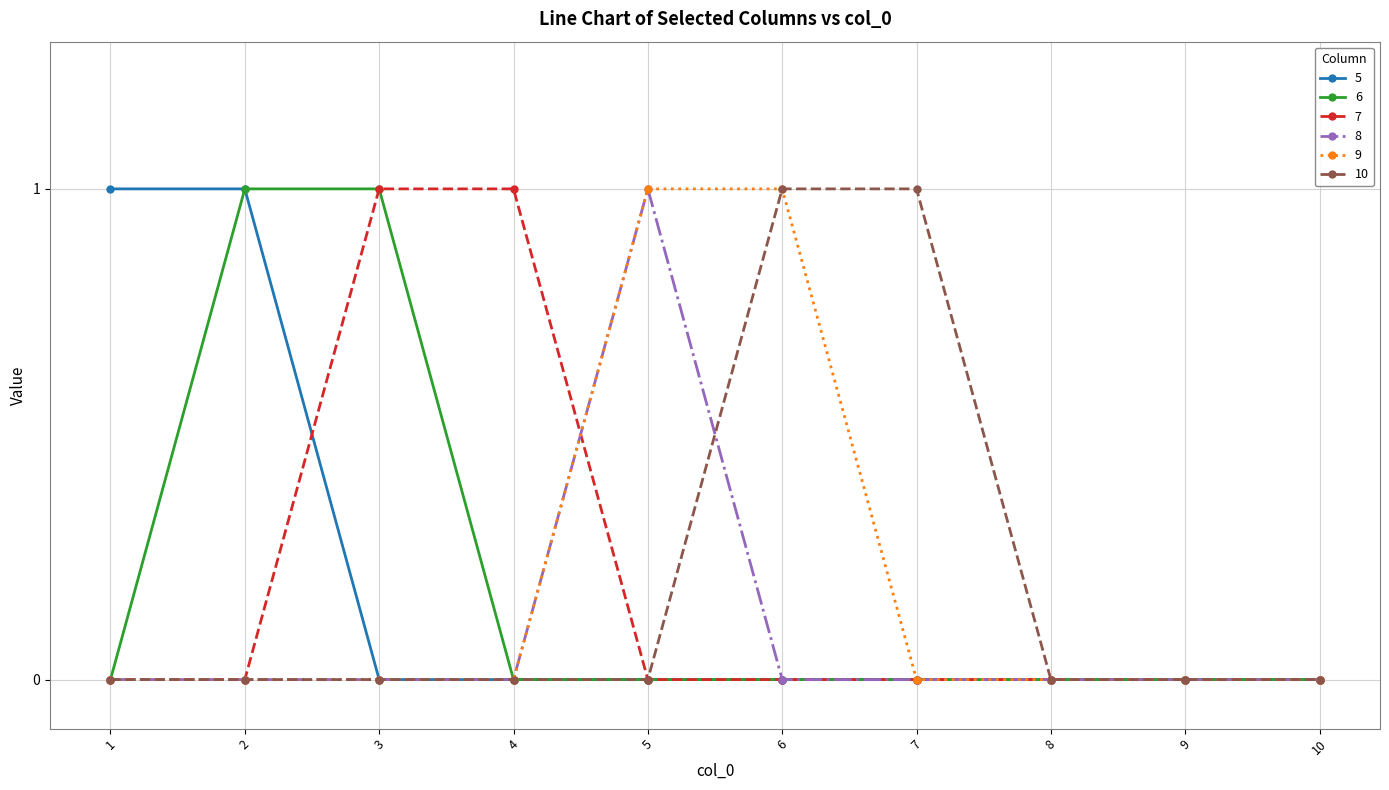

Is the value of 6 at 10 greater than the value of 5 at 2?

No